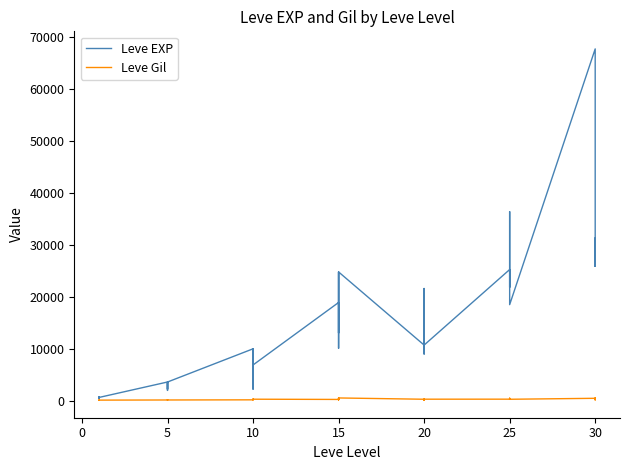

What is the spread (max minus min) of values at 0?

574